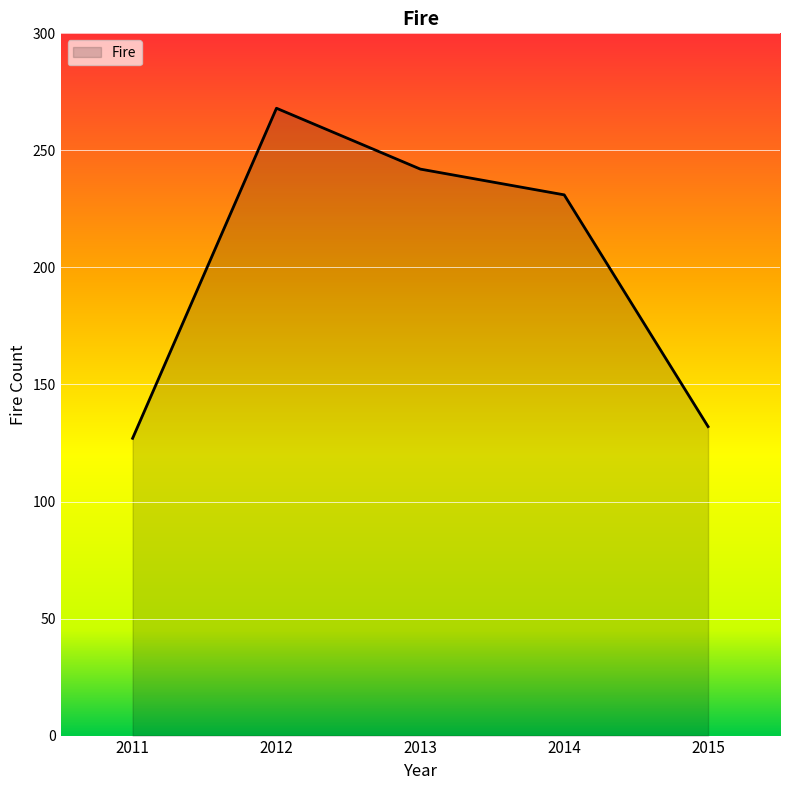

What is the change in value from 2013 to 2014?

-11